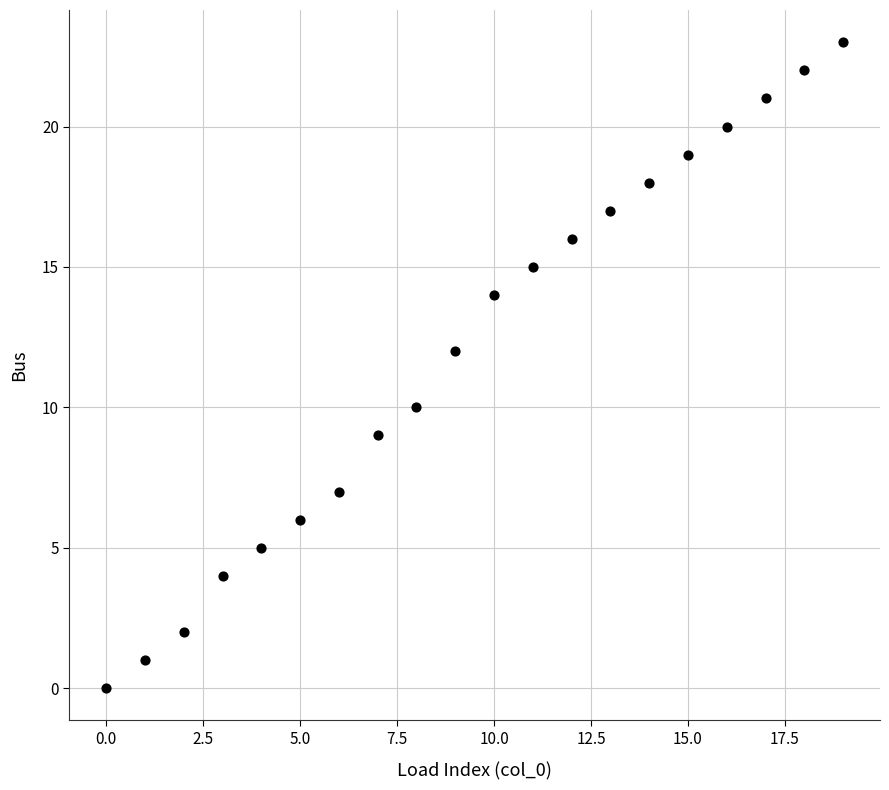

What is the range of Y values (max minus min)?

23